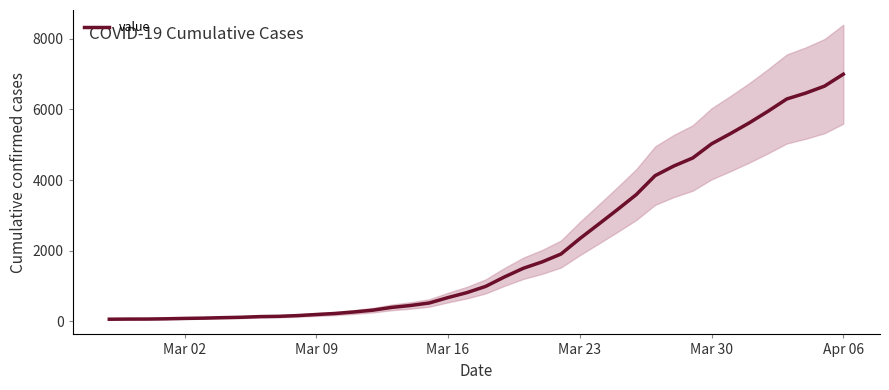

The value of value at Mar 23 is 670. True or false?

False